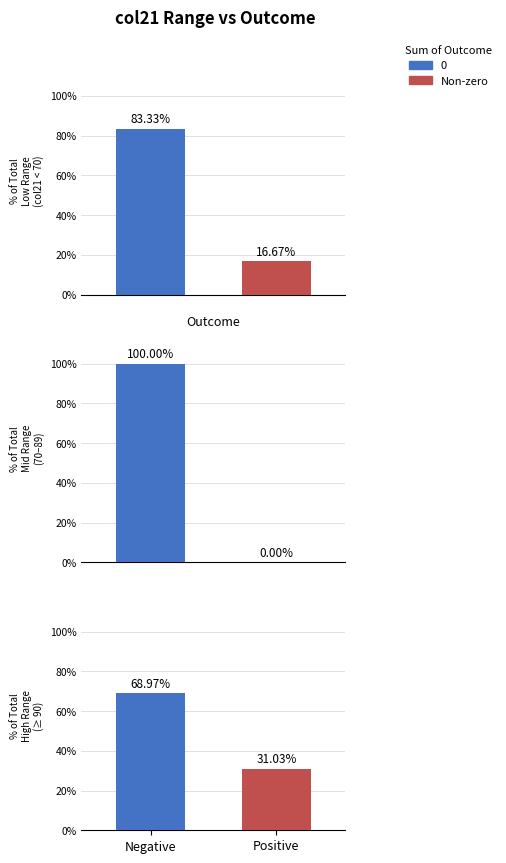

At 0, list the series in order from smallest to largest.

Non-zero, 0